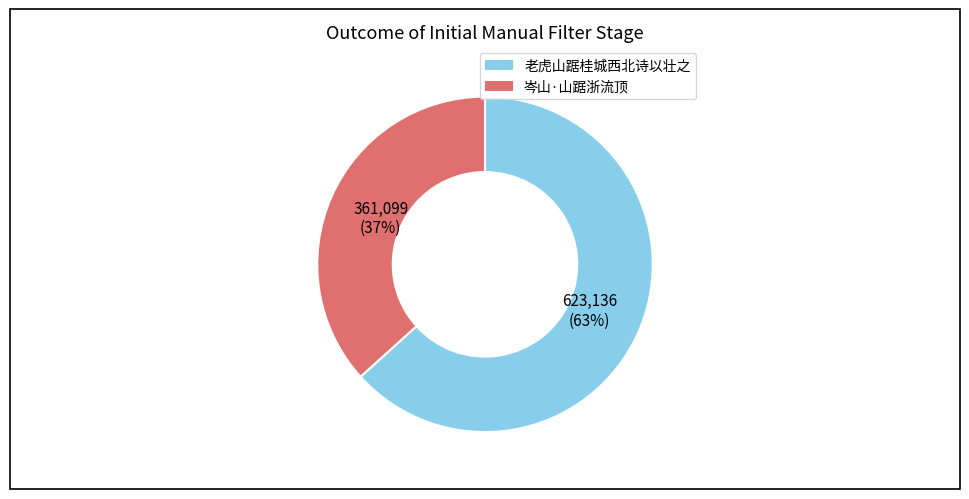

Is there any slice that represents more than half of the pie?

Yes